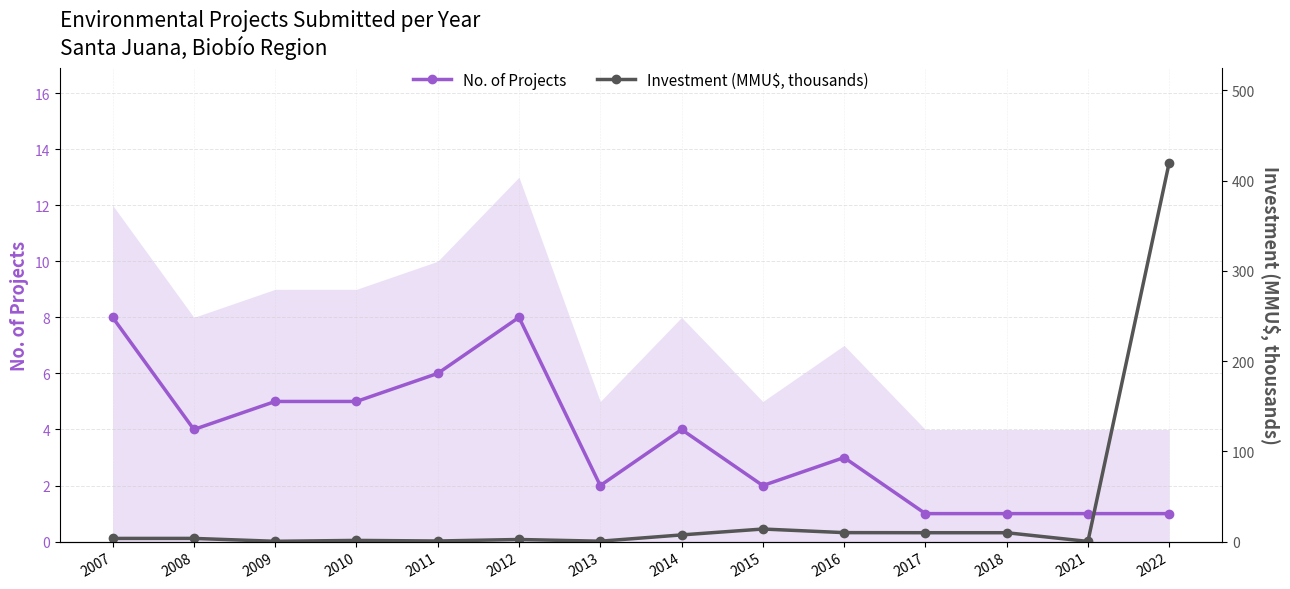

What is the sum of all No. of Projects values?

51